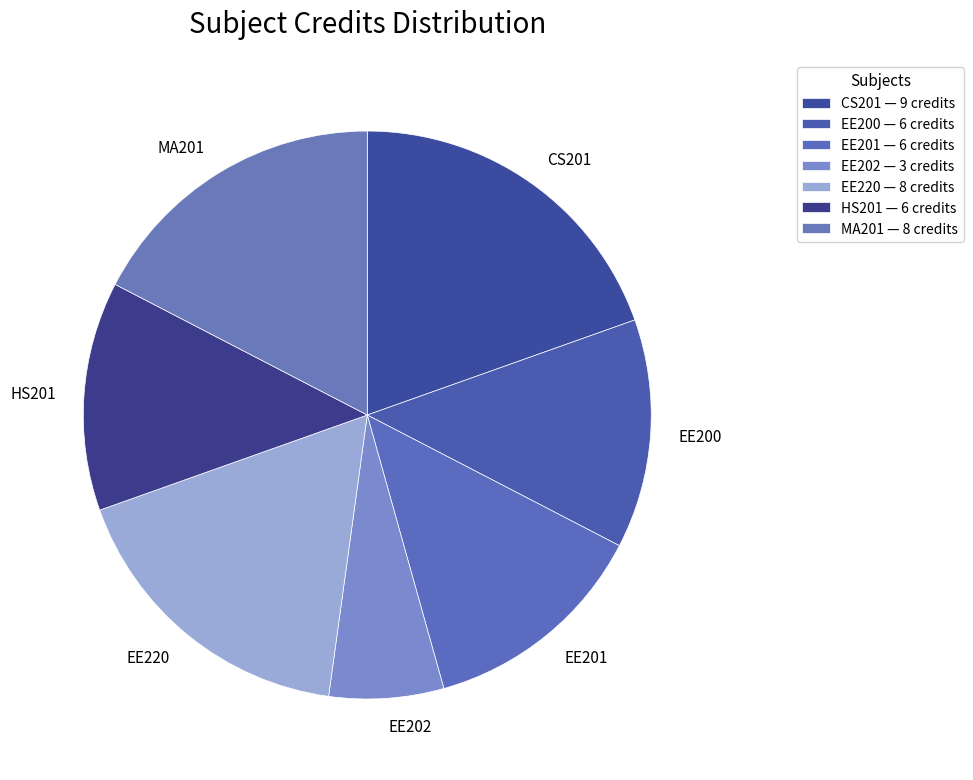

What is the largest slice in the pie chart?

CS201
Object Oriented Programming
and Data Structures